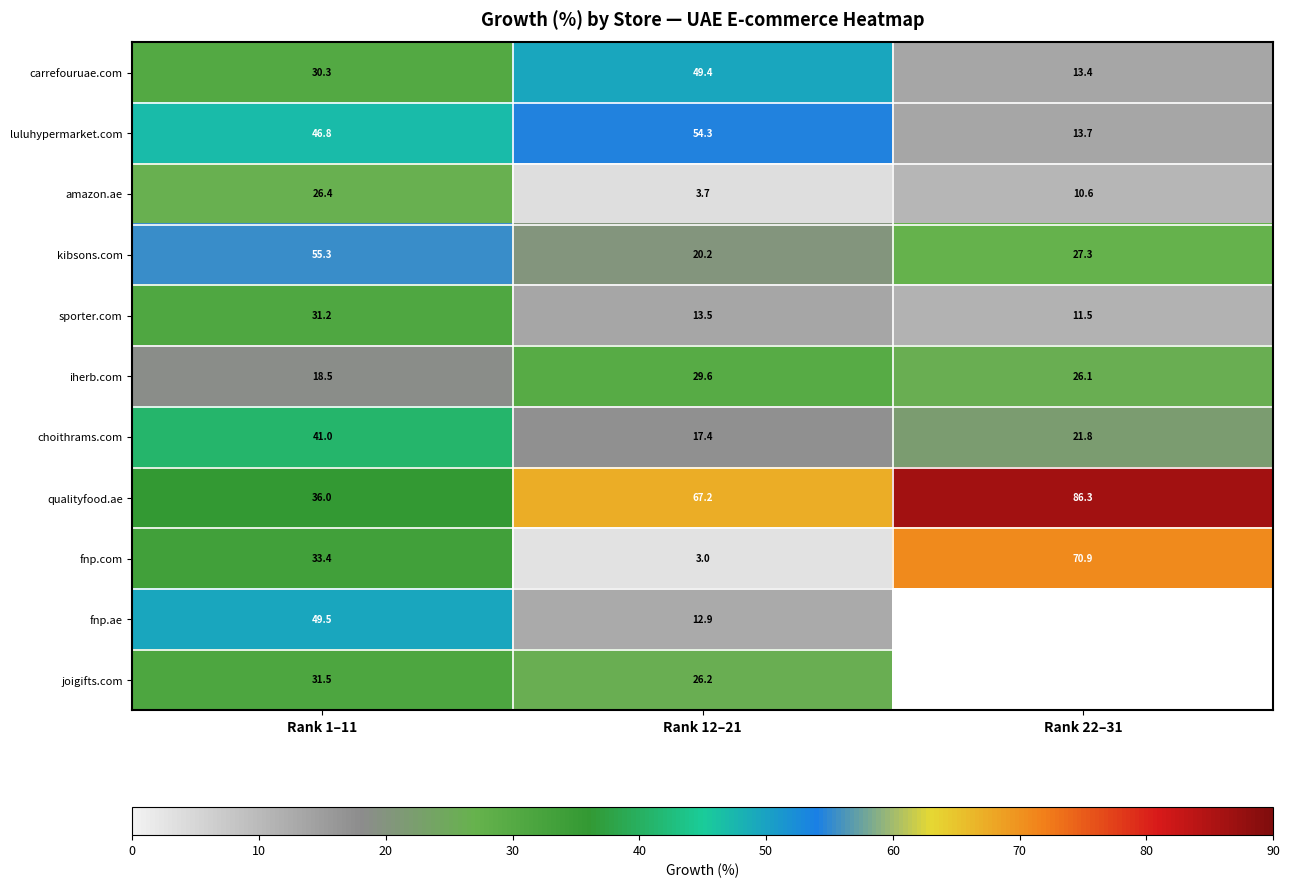

How many values in the kibsons.com series exceed 27?

2